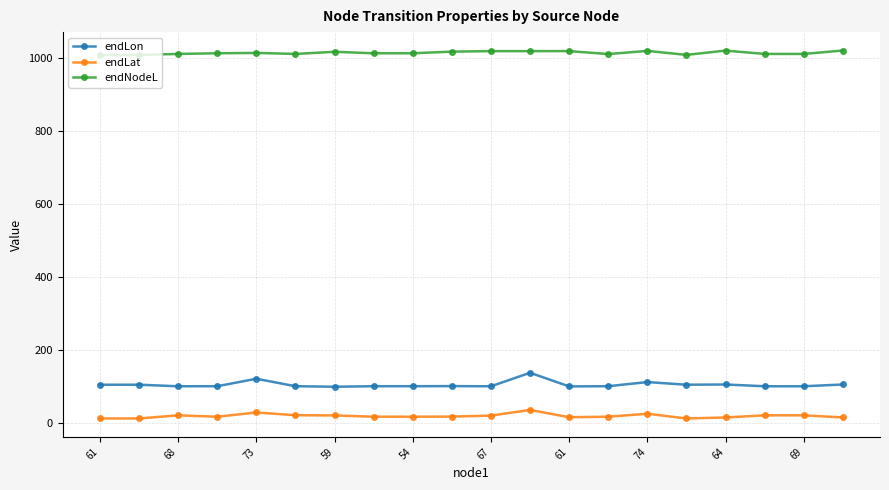

What is the value of the endNodeL point at the 14th from the left?

1010.6